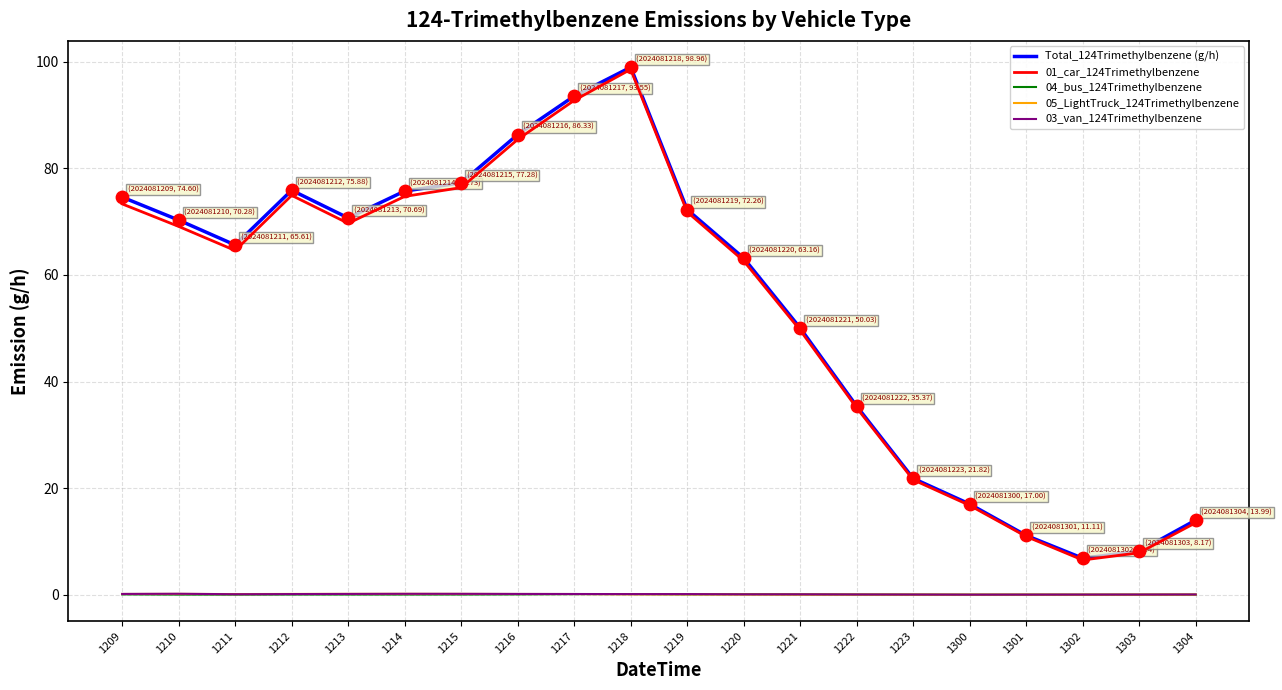

What are all the series names shown in the legend?

Total_124Trimethylbenzene (g/h), 01_car_124Trimethylbenzene, 04_bus_124Trimethylbenzene, 05_LightTruck_124Trimethylbenzene, 03_van_124Trimethylbenzene